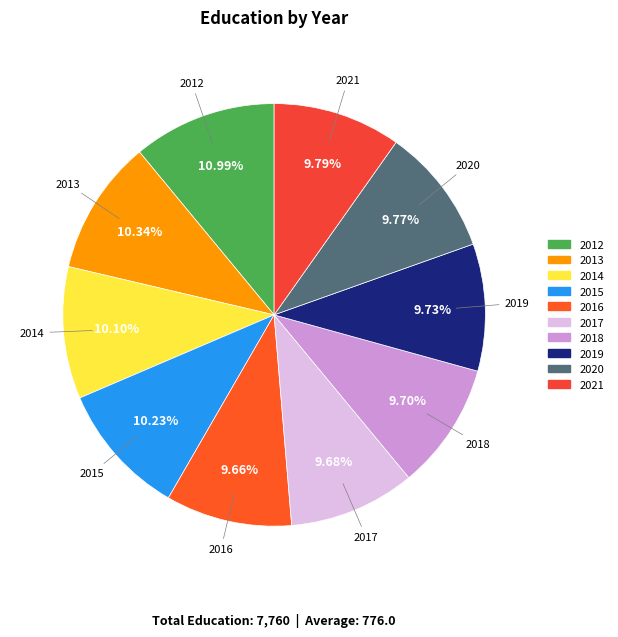

How many slices are in this pie chart?

10